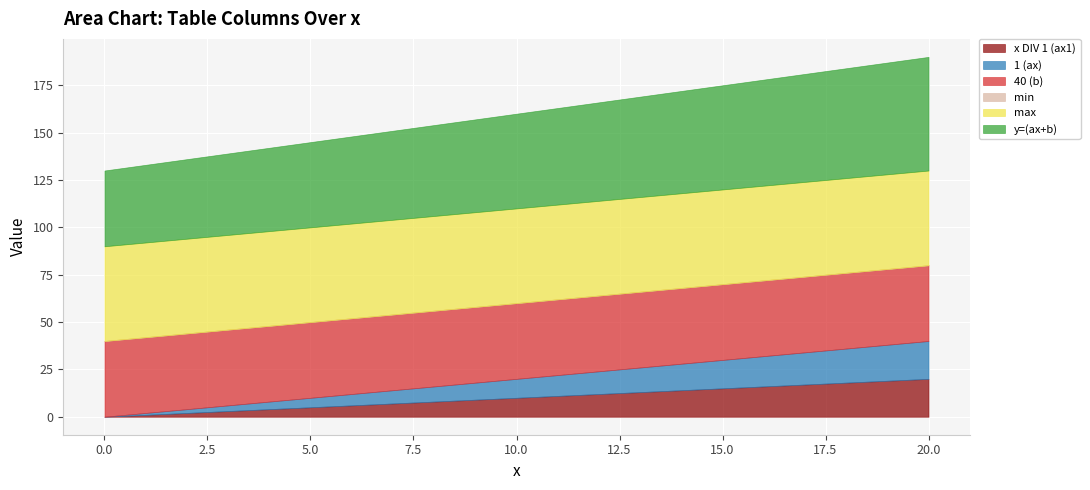

What is the total value across all series at 5?

145